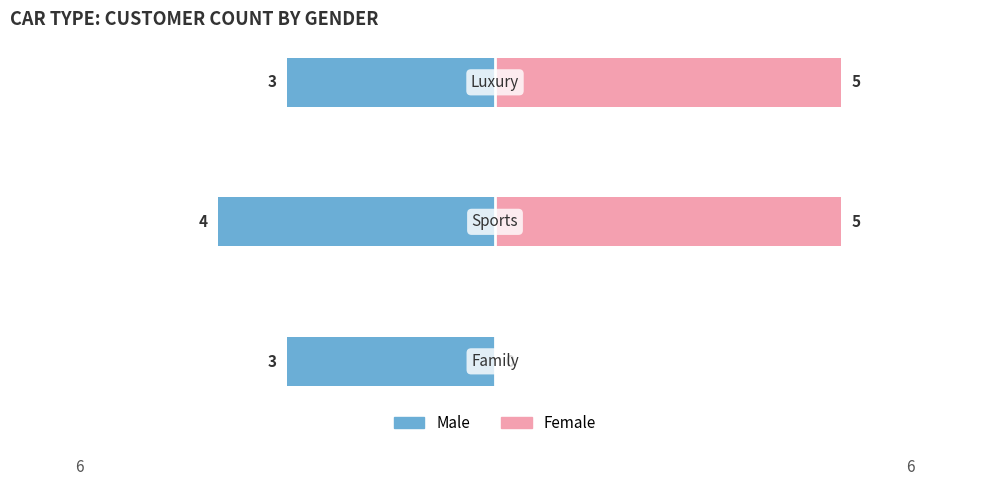

What is the maximum value shown in the chart?

5